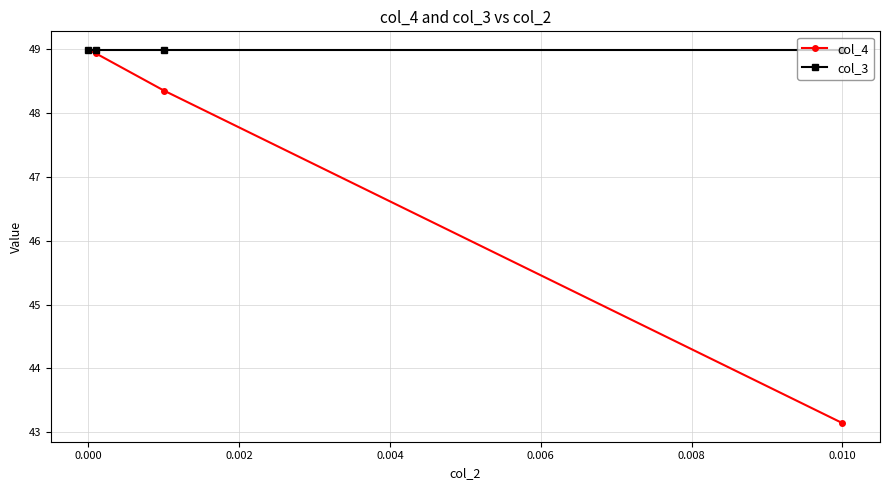

At how many categories does at least one series exceed 47?

4